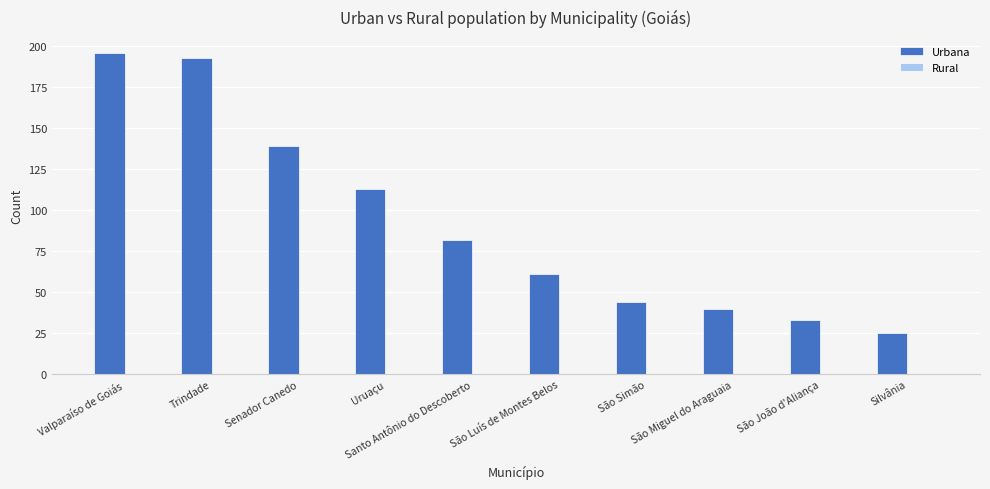

How many data points does each series have?

10